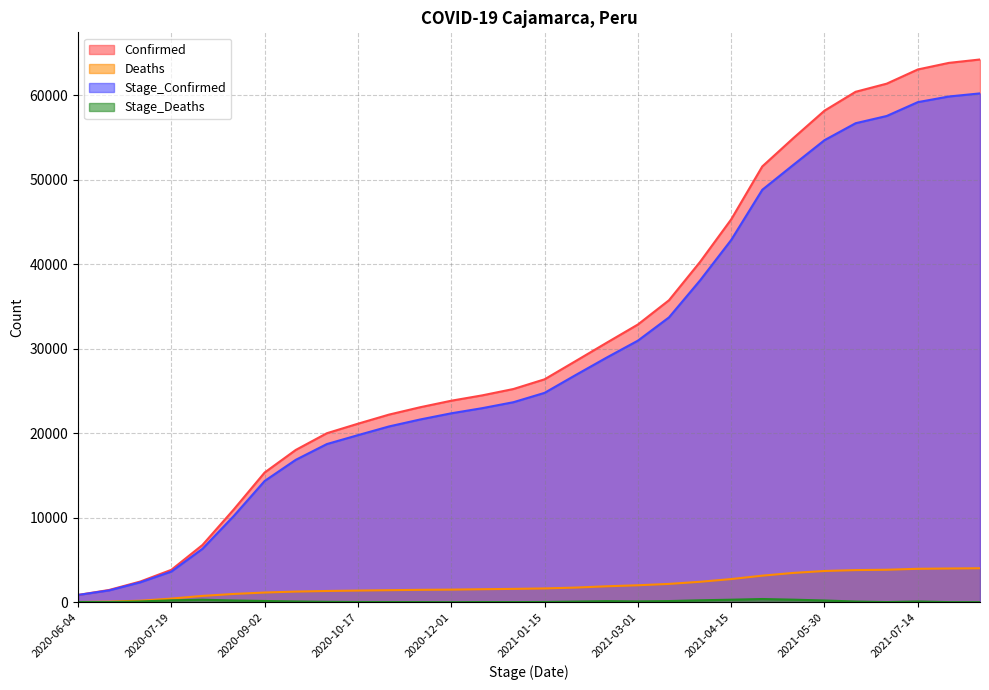

True or false: Confirmed has more than 2 interior local peaks.

False